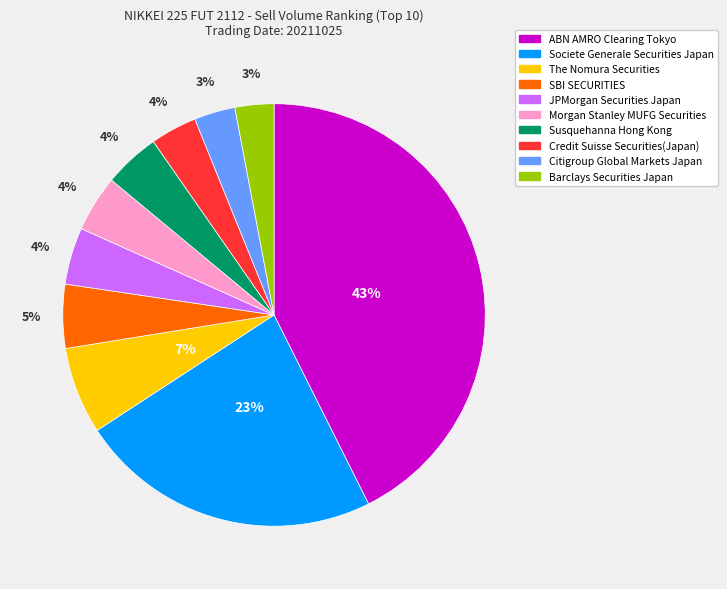

Count the number of slices in the pie.

10